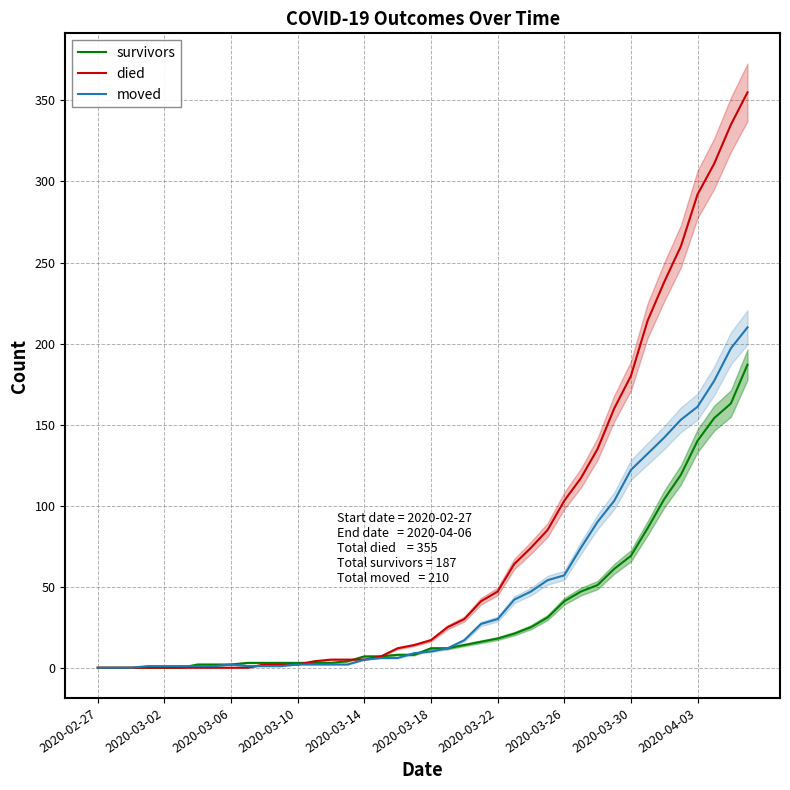

Which series has the largest range (max minus min)?

died